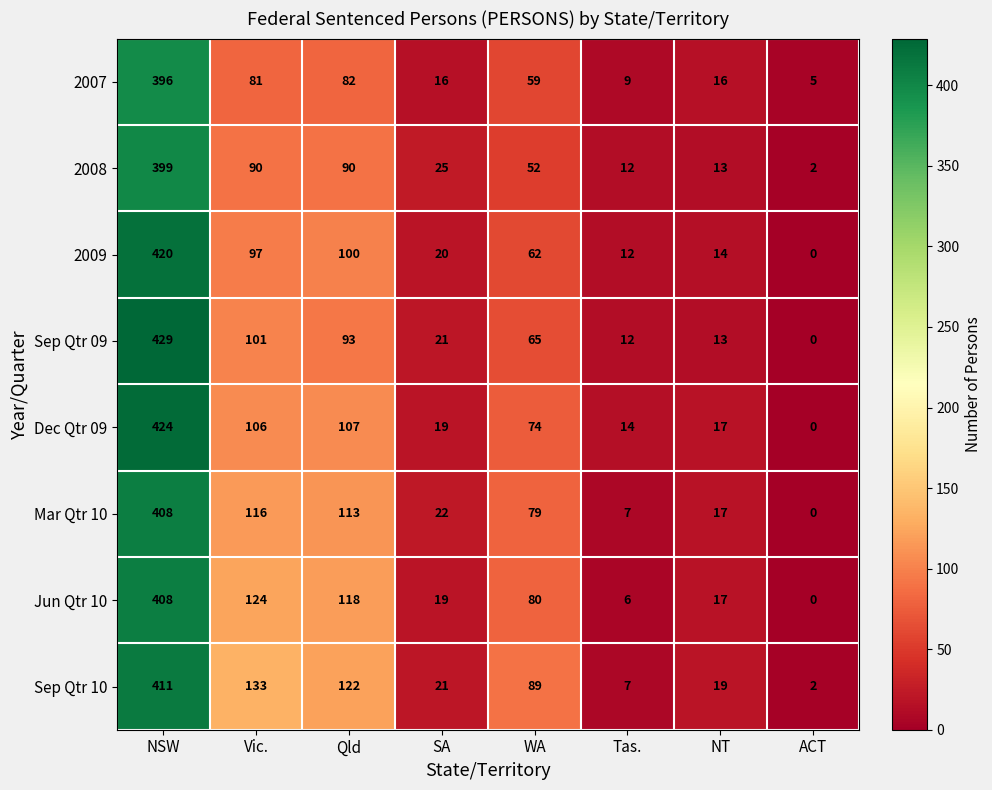

What is the maximum value shown in the chart?

429